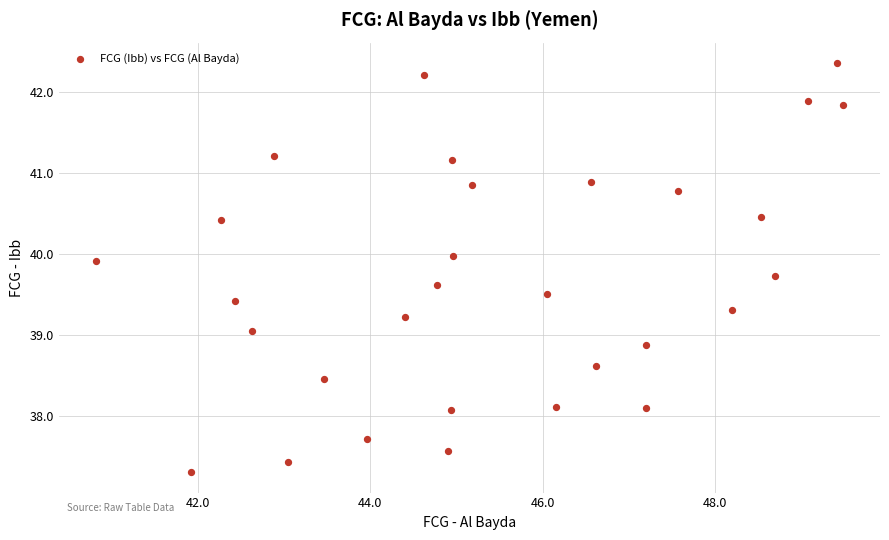

What is the range of X values (max minus min)?

8.7